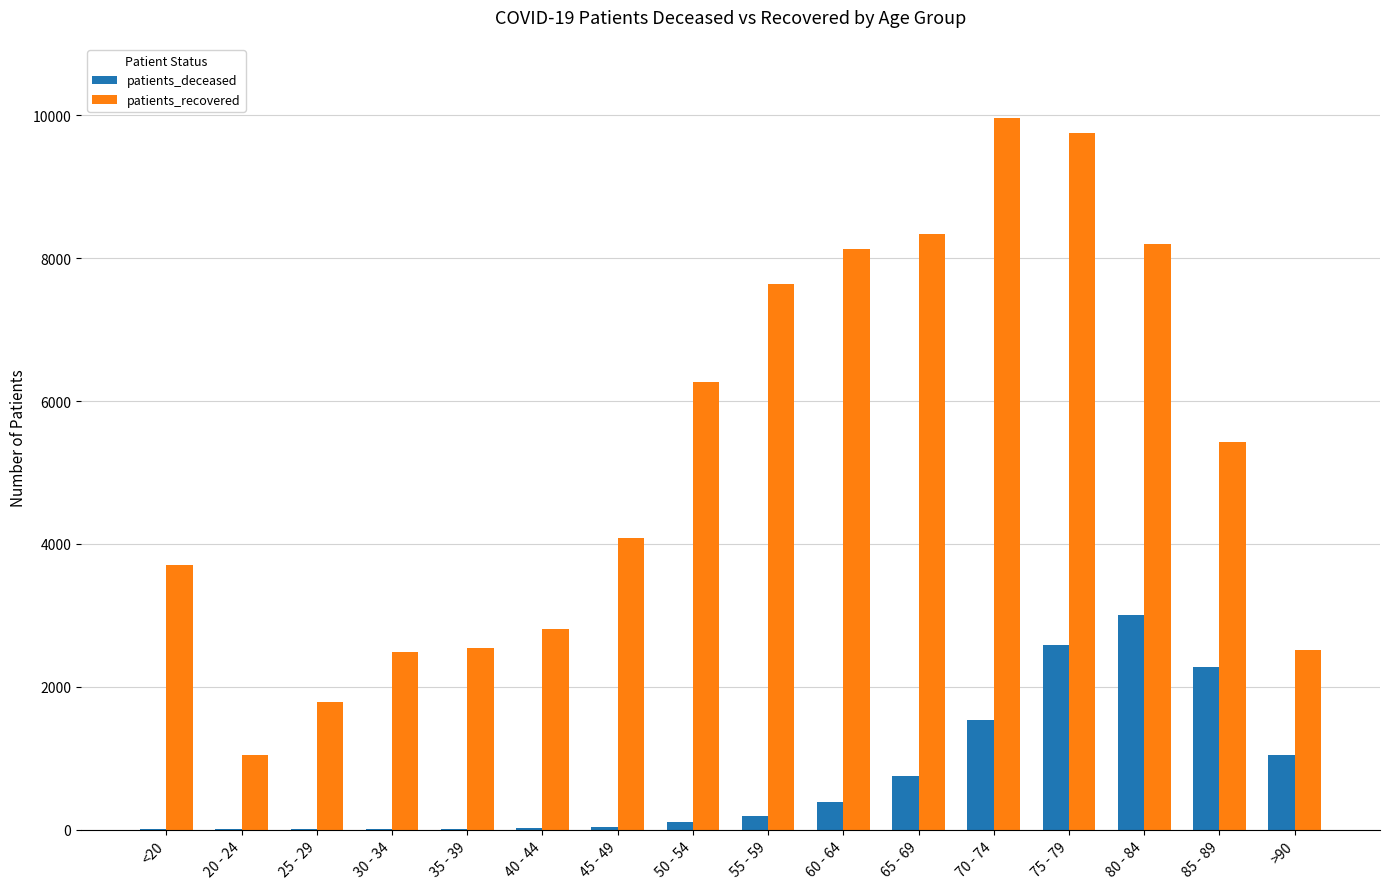

Between 30 - 34 and >90, which series saw the biggest shift?

patients_deceased